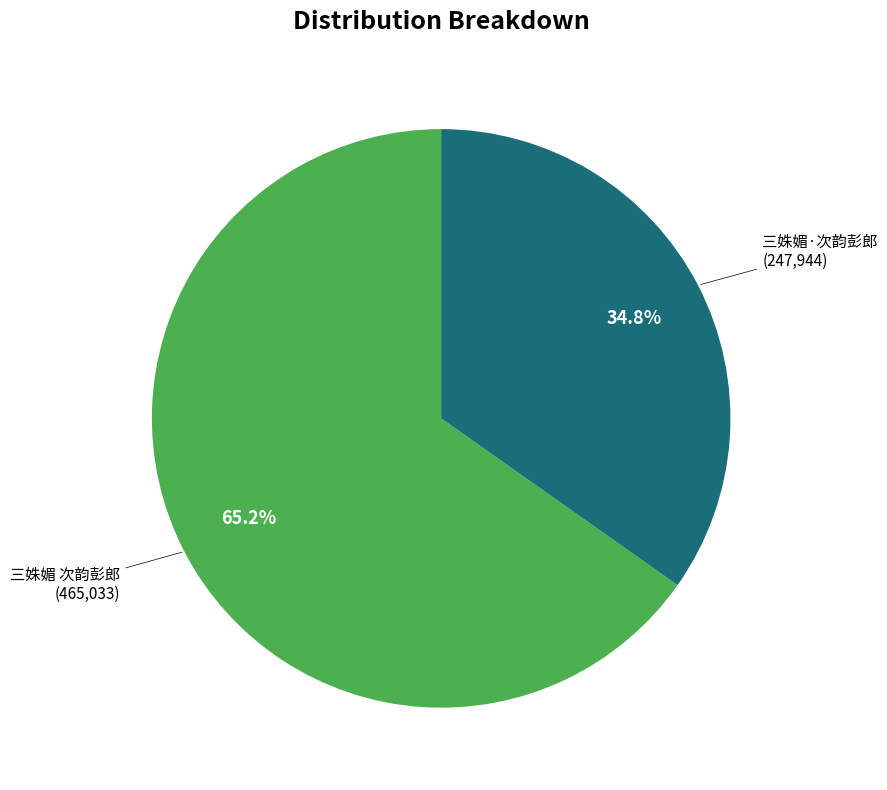

Is there a majority slice in this chart?

Yes